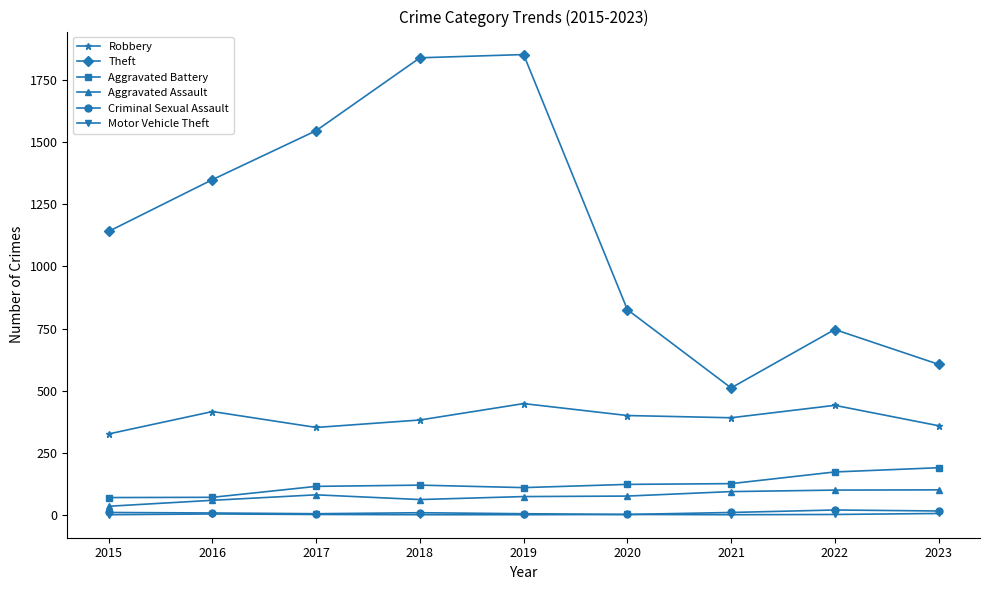

At how many categories does at least one series exceed 1404?

3